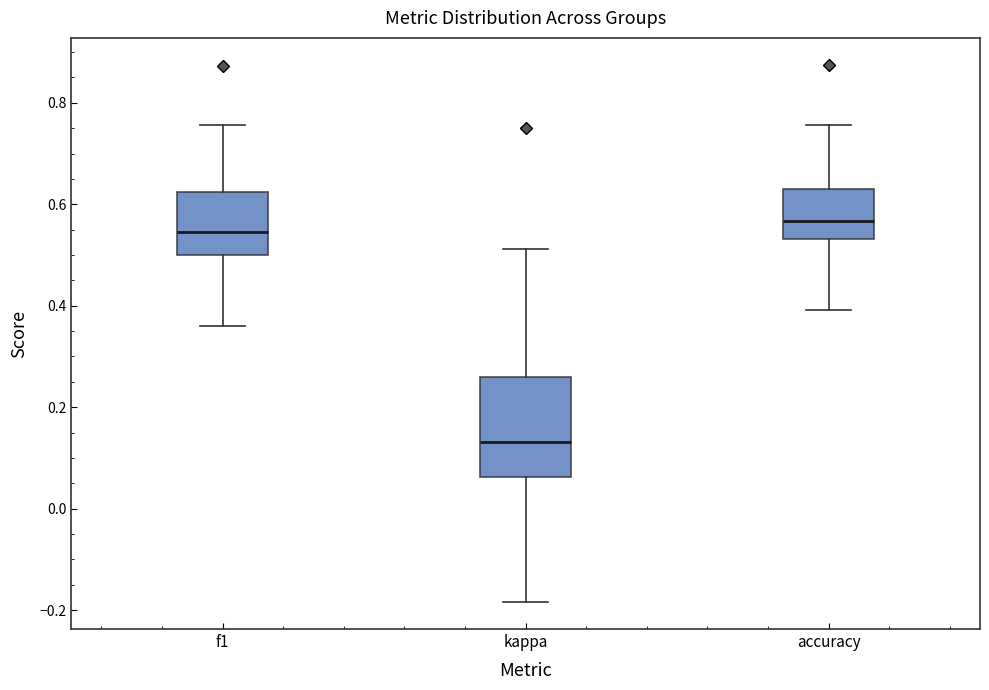

Reading left to right, transcribe this box plot: for each box, give where its median line is, the range the box spans, and where its two whiskers end, as read against the y-axis. The values are not printed on the chart, so give them approximately, as read against the axis.

f1: median 0.54, box 0.50 to 0.62, whiskers 0.36 to 0.76
kappa: median 0.14, box 0.06 to 0.26, whiskers -0.18 to 0.52
accuracy: median 0.56, box 0.54 to 0.64, whiskers 0.40 to 0.76